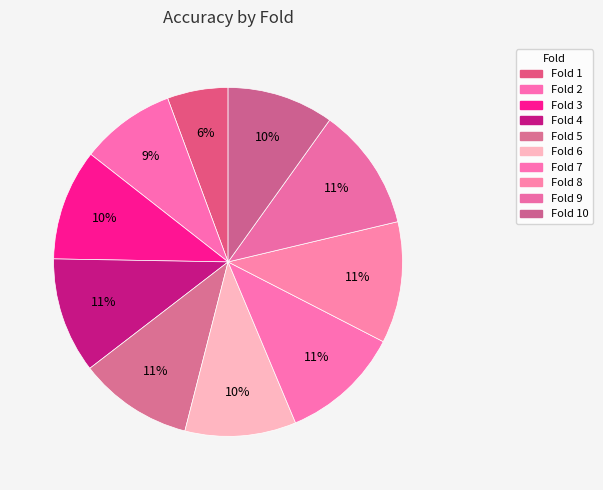

How many slices are in this pie chart?

10